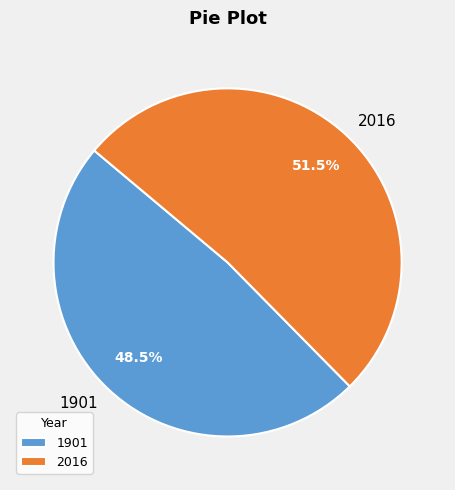

What portion of the pie excludes 2016?

48.5%